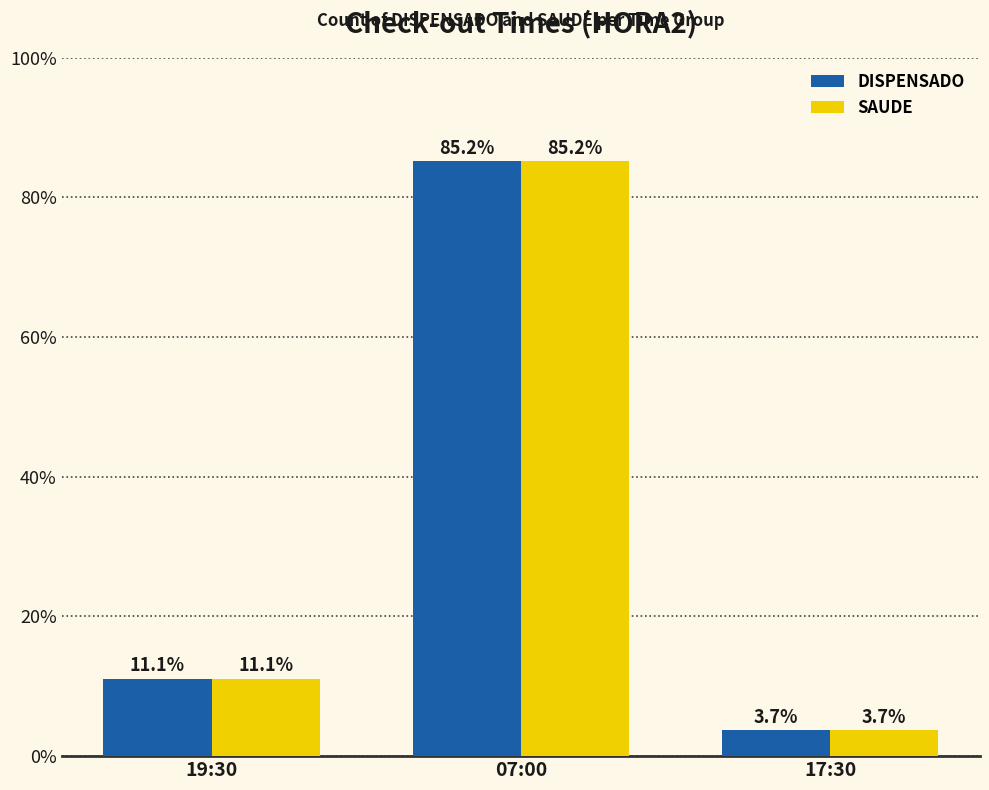

What is the total value across all series at 17:30?

7.4